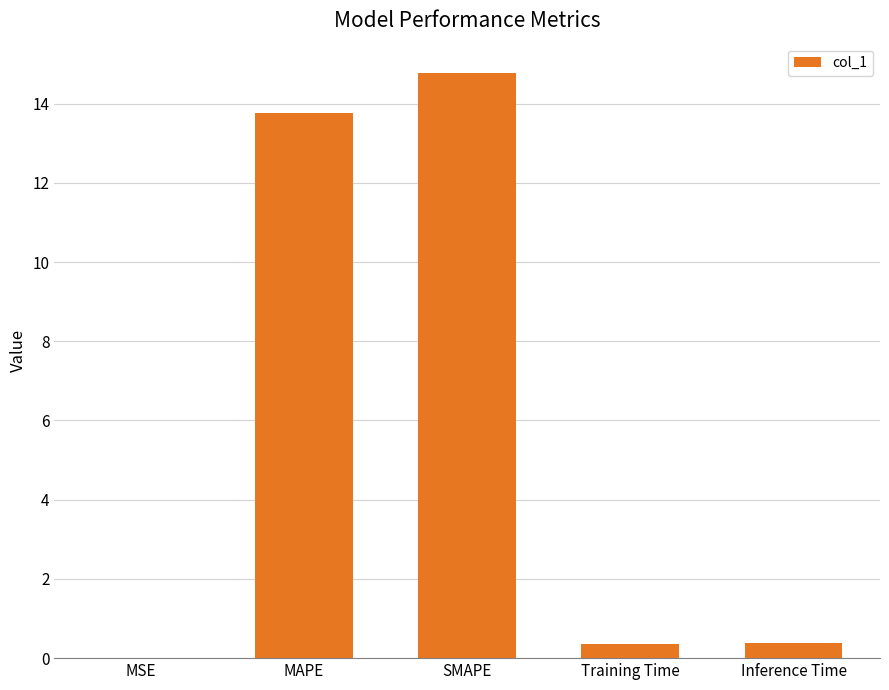

The chart shows a value of 14.8 at SMAPE. True or false?

True